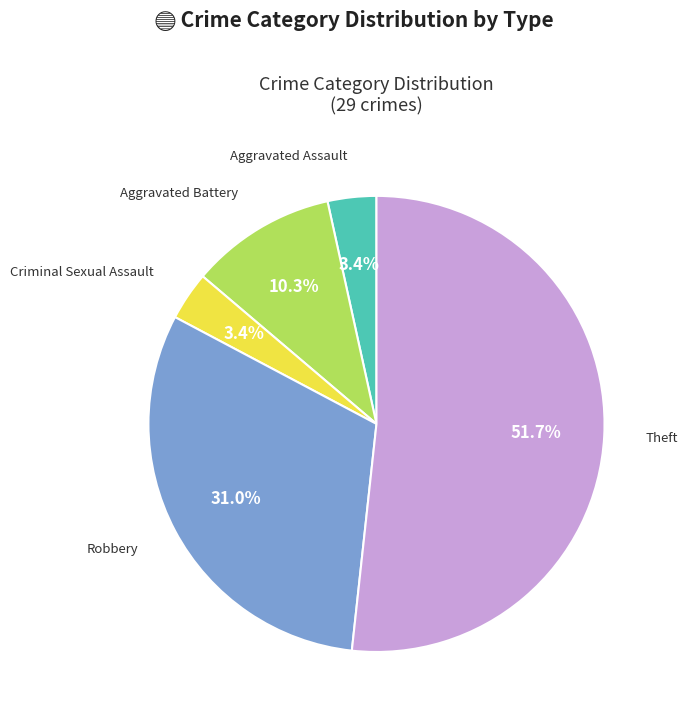

Is there a majority slice in this chart?

Yes